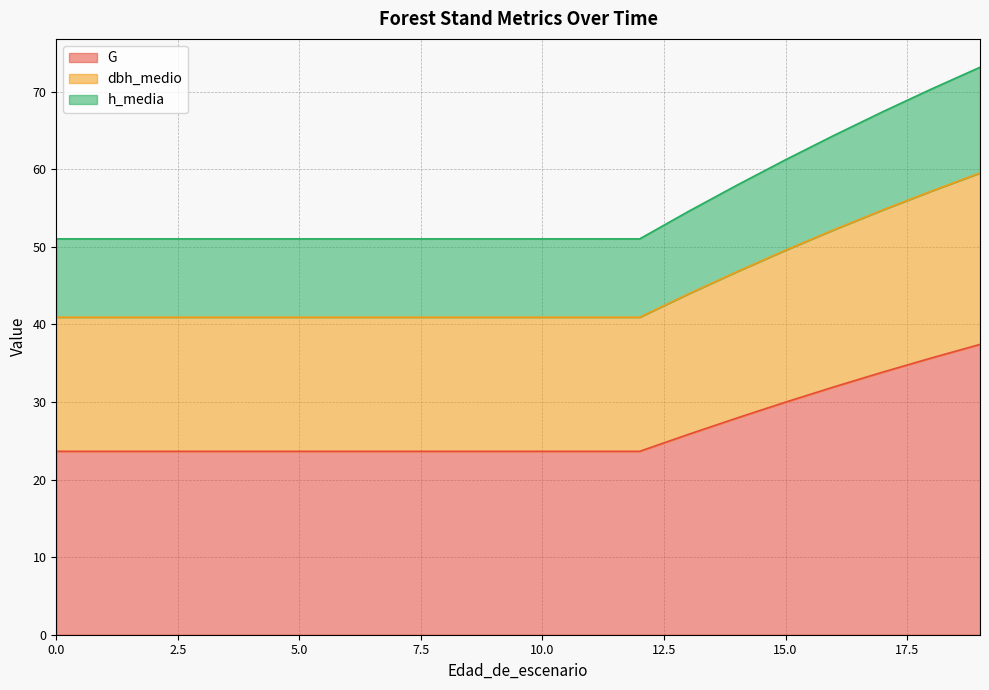

The value of G at 0.0 is 23.6. True or false?

True